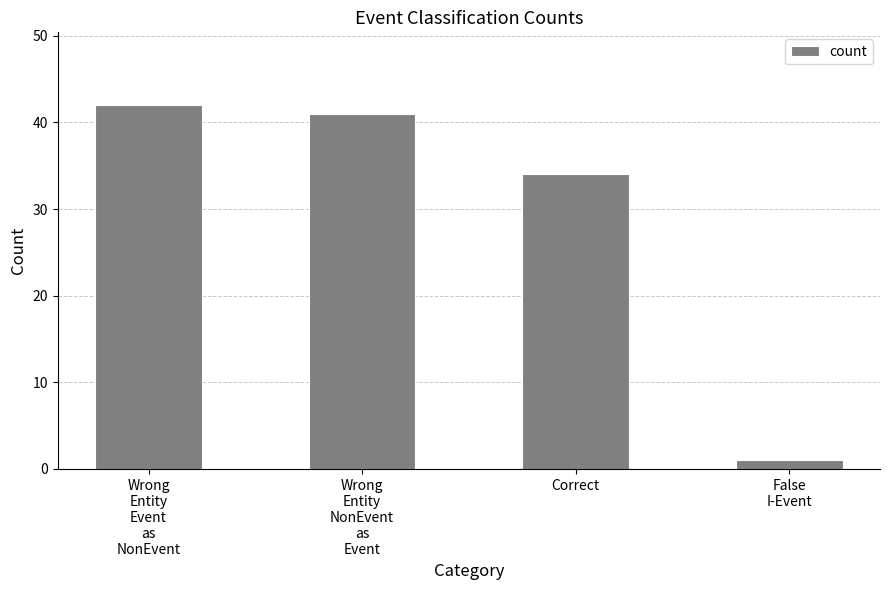

List the labels in order of value, smallest first.

False
I-Event, Correct, Wrong
Entity
NonEvent
as
Event, Wrong
Entity
Event
as
NonEvent